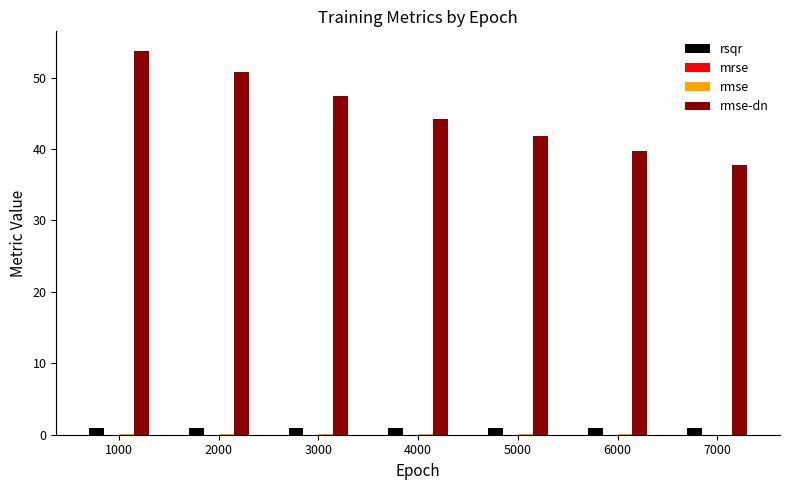

Which label corresponds to the largest value in the chart?

1000